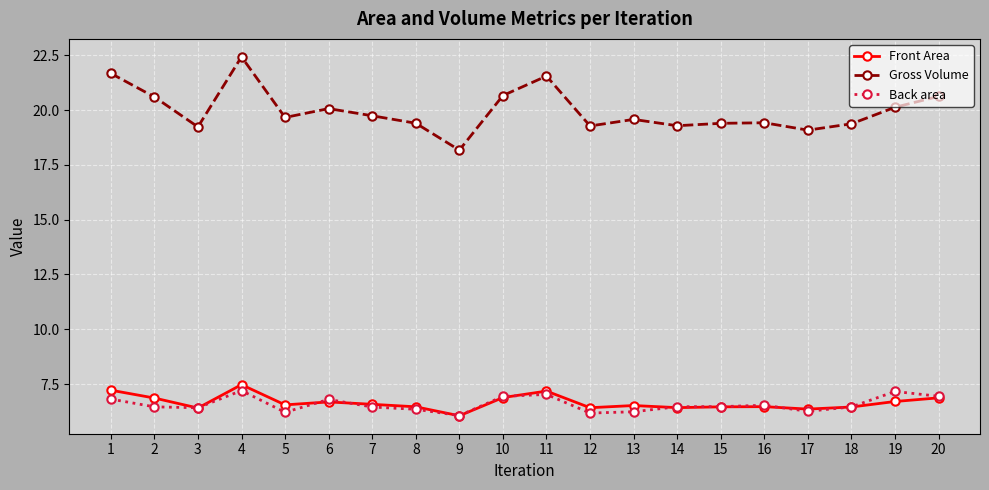

Does the chart have visible grid lines?

Yes